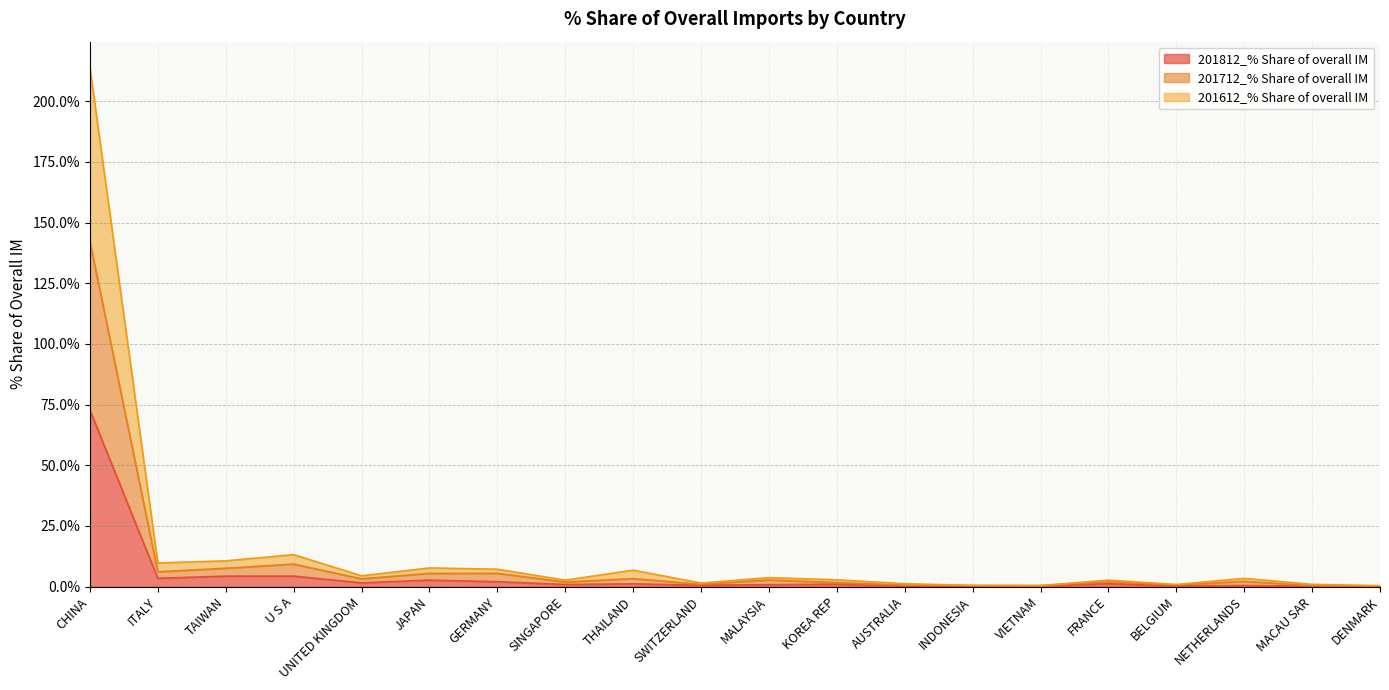

What is the sum of the 201612_% Share of overall IM values at DENMARK and MALAYSIA?

4.1